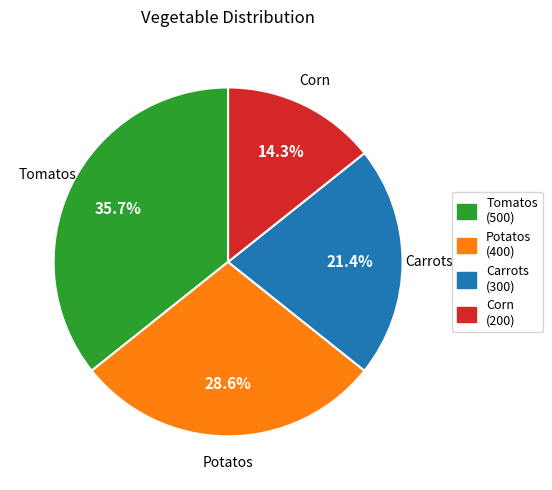

Which category has the biggest portion of the pie?

Tomatos